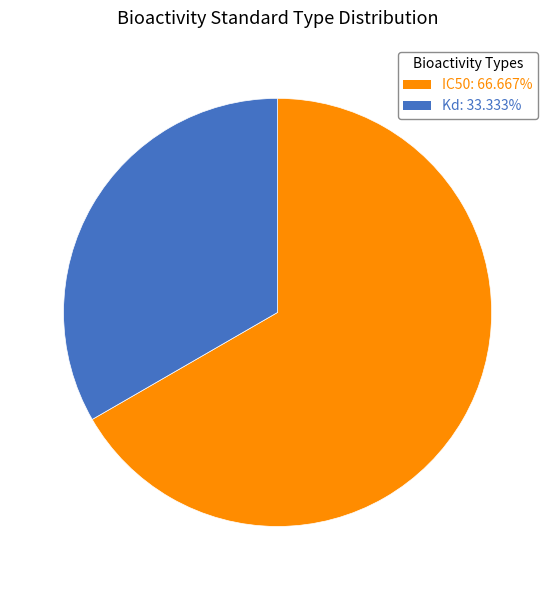

Which slice is the largest?

IC50